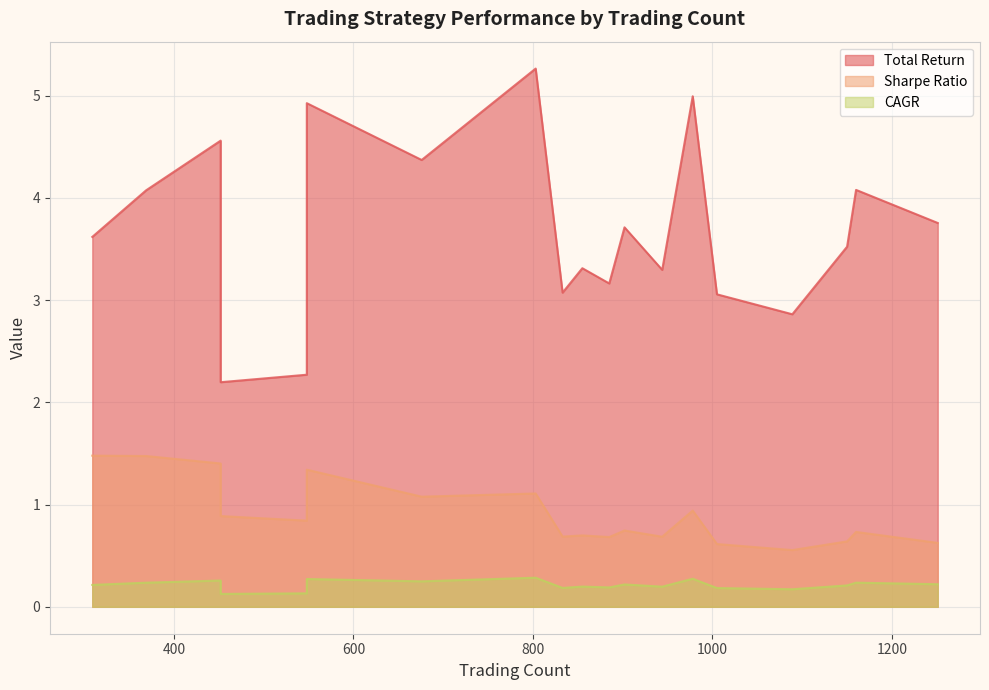

What is the difference between the maximum and minimum values in the Sharpe Ratio series?

0.9